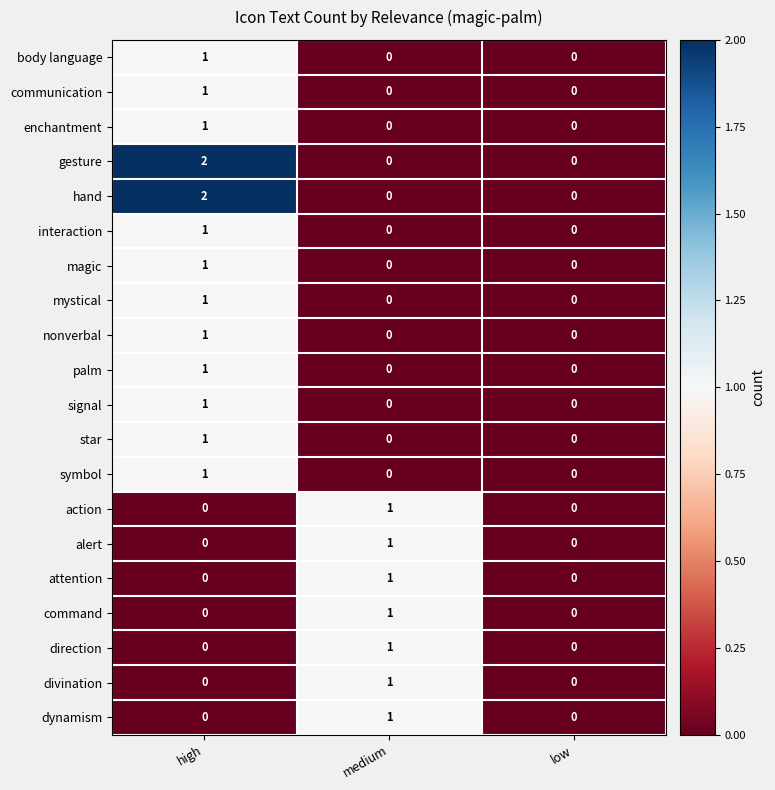

Count the body language values in the range 0 to 1.

3